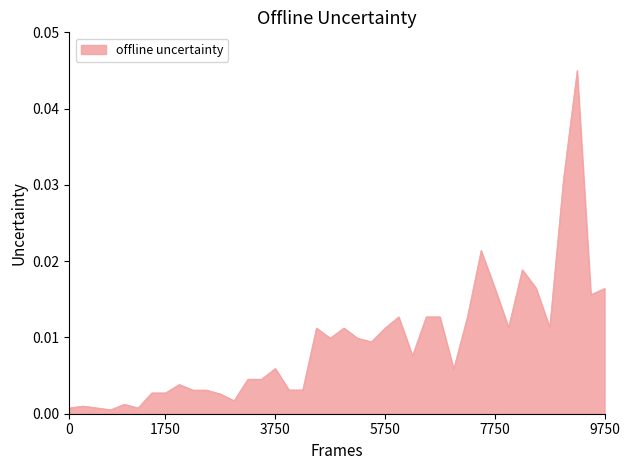

Does the chart display data point markers on the line(s)?

No